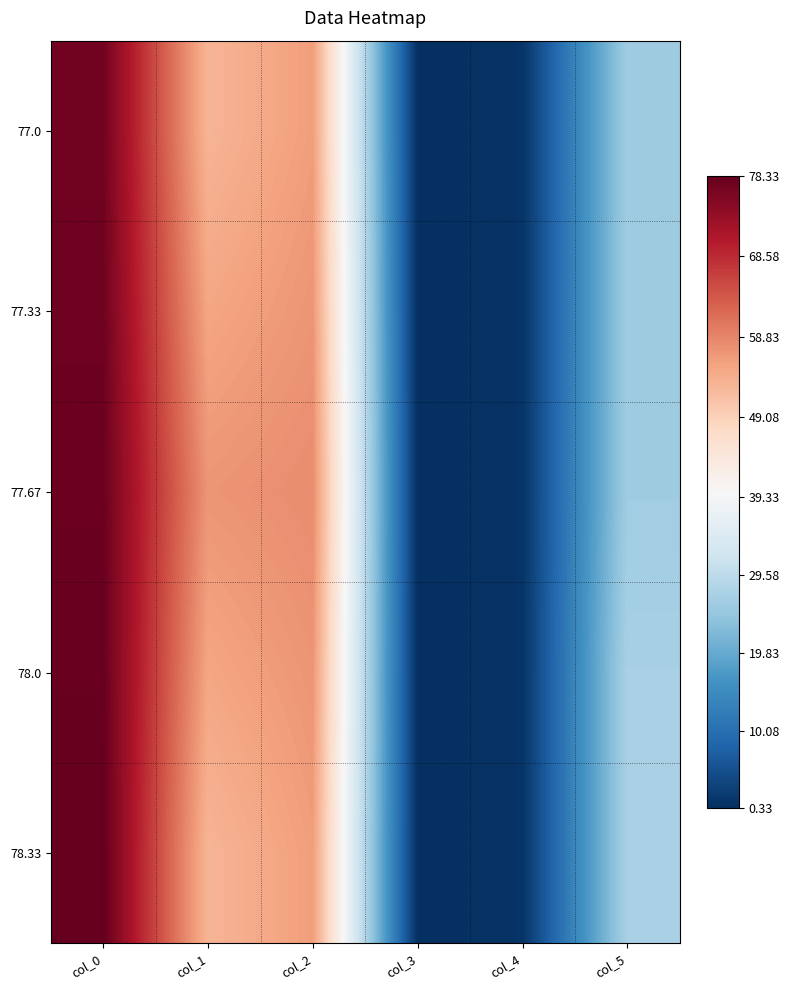

Reading left to right, transcribe all the data shown in this chart.

77.0: col_0=77.0	col_1=53.0	col_2=56.0	col_3=0.3	col_4=1.0	col_5=26.0
77.33: col_0=77.3	col_1=55.0	col_2=57.0	col_3=0.3	col_4=1.0	col_5=26.0
77.67: col_0=77.7	col_1=57.0	col_2=58.0	col_3=0.3	col_4=1.0	col_5=26.0
78.0: col_0=78.0	col_1=55.0	col_2=57.0	col_3=0.3	col_4=1.0	col_5=27.0
78.33: col_0=78.3	col_1=53.0	col_2=56.0	col_3=0.3	col_4=1.0	col_5=27.0